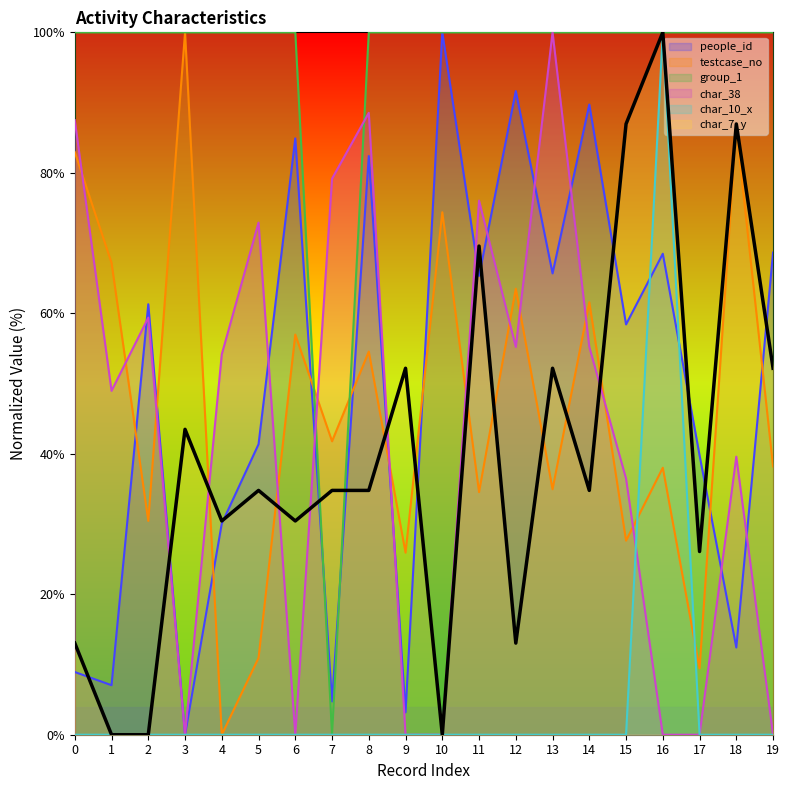

What is the difference between the people_id values at 18 and 3?

12.4